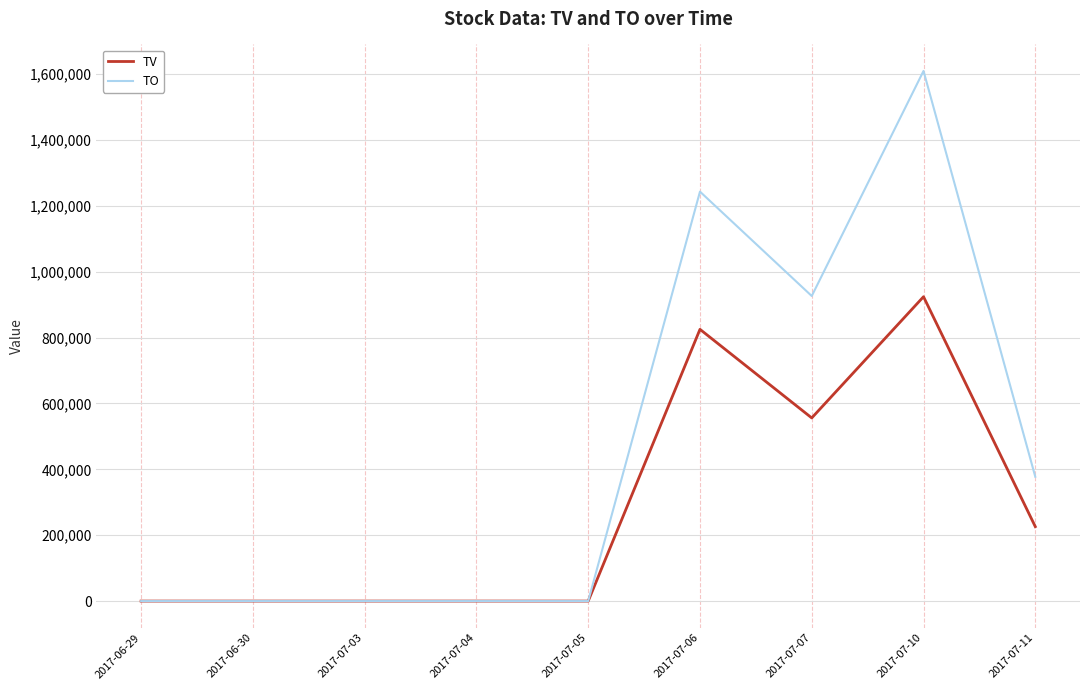

List the series in order of their peak value, highest first.

TO, TV